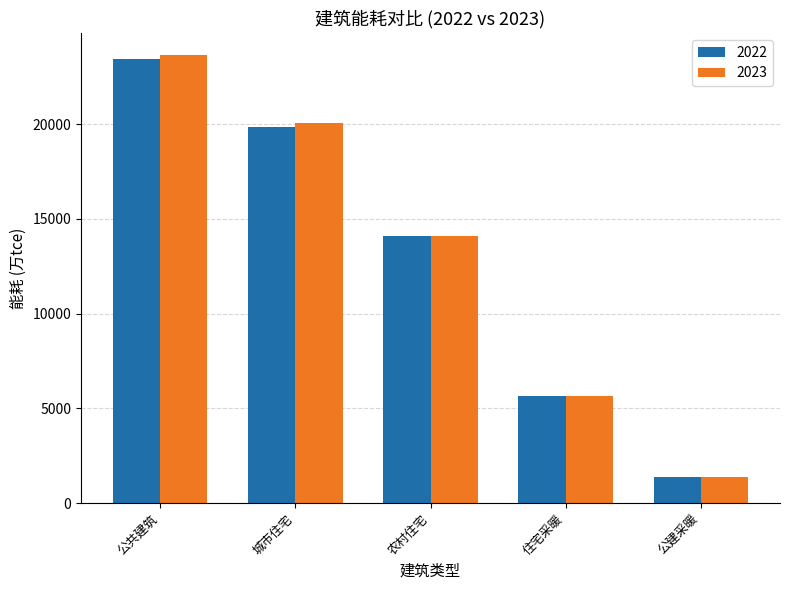

Reading right to left, transcribe all the data shown in this chart.

2022: 1383.8	5646.0	14108.0	19864.0	23458.6
2023: 1403.0	5676.2	14108.0	20079.8	23633.1